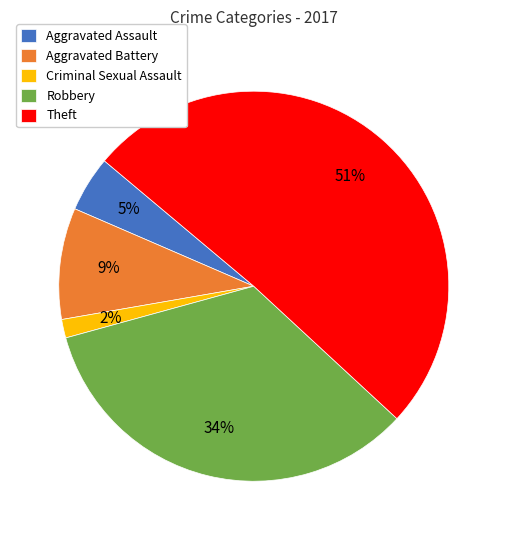

Combined, do Theft and Aggravated Battery account for over 50%?

Yes